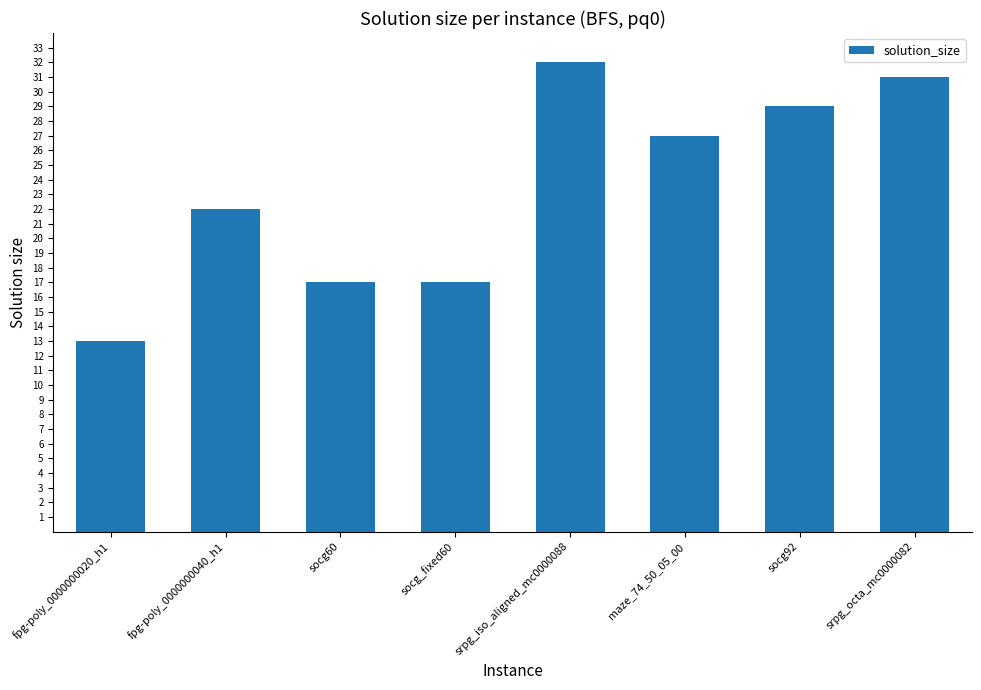

How many distinct data groups are displayed?

1